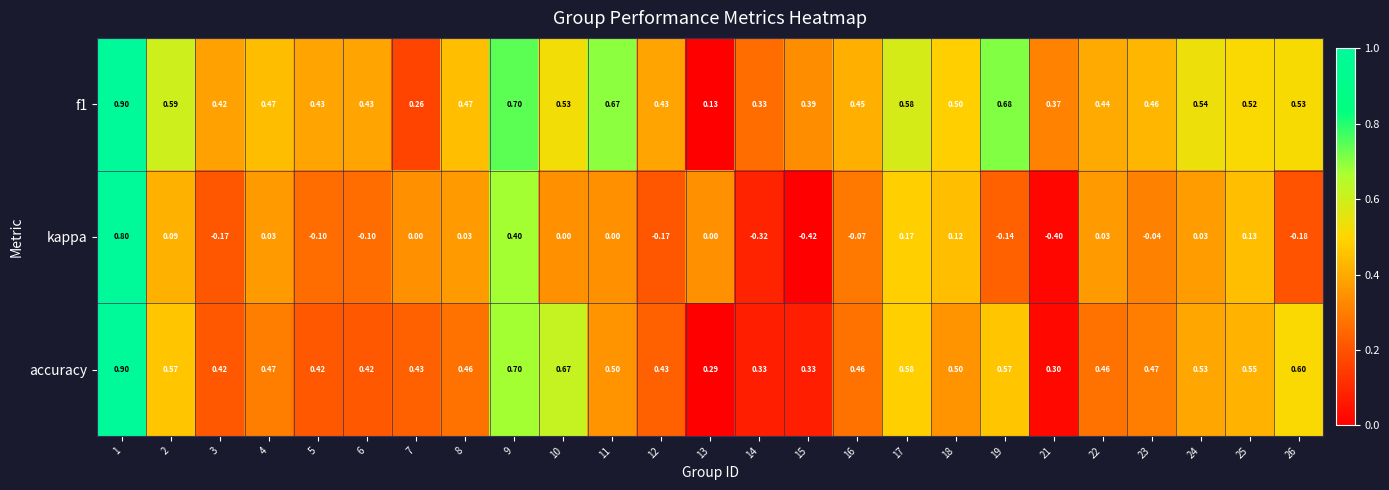

Is the value of accuracy at 6 greater than the value of f1 at 22?

No